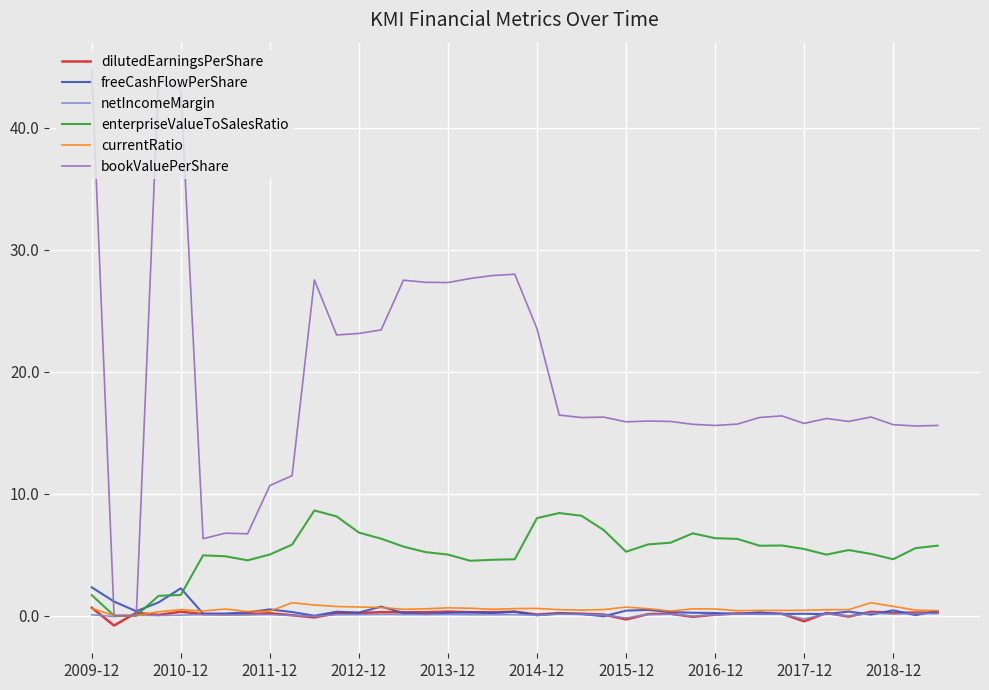

Which series has the widest spread of values?

bookValuePerShare